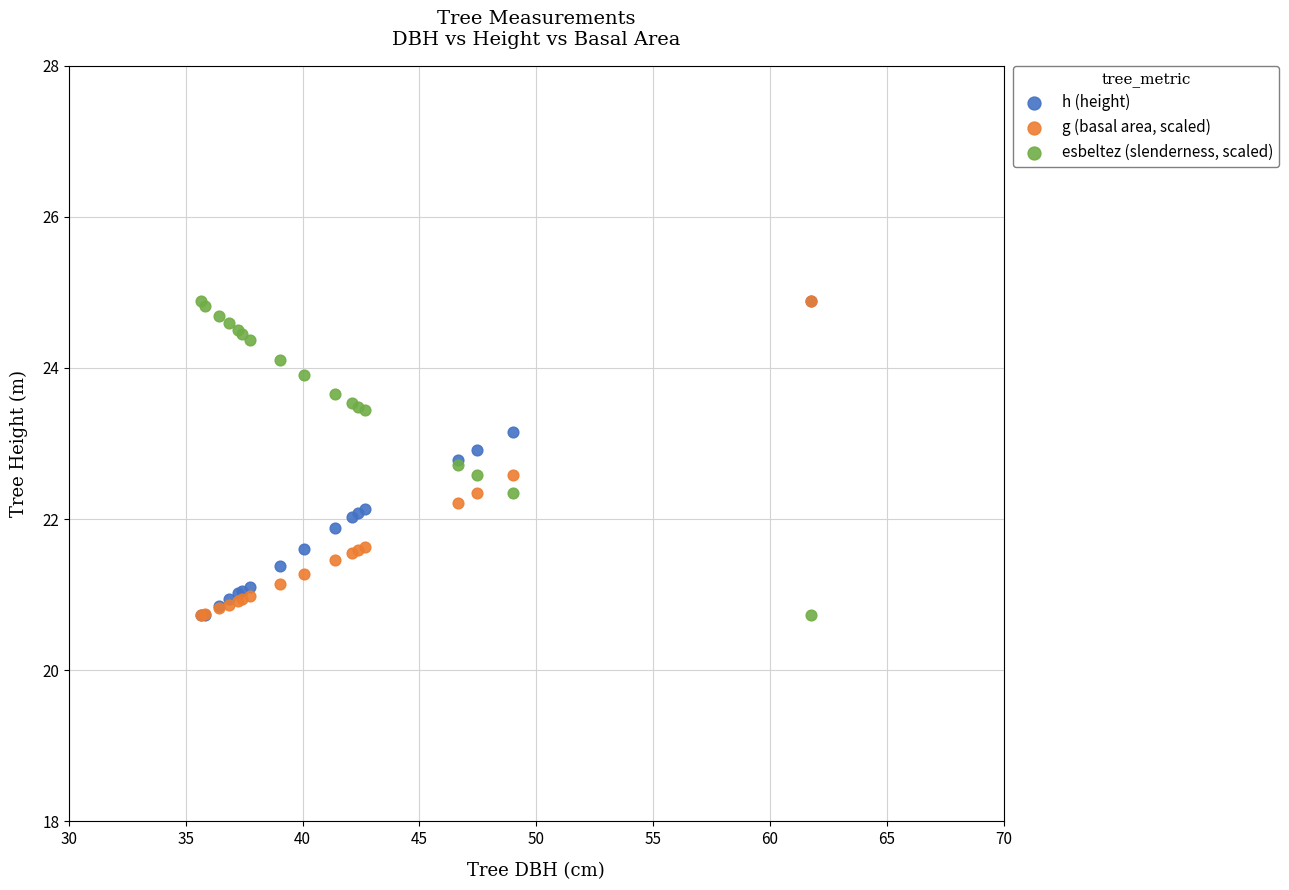

What are all the series names shown in the legend?

h (height), g (basal area, scaled), esbeltez (slenderness, scaled)